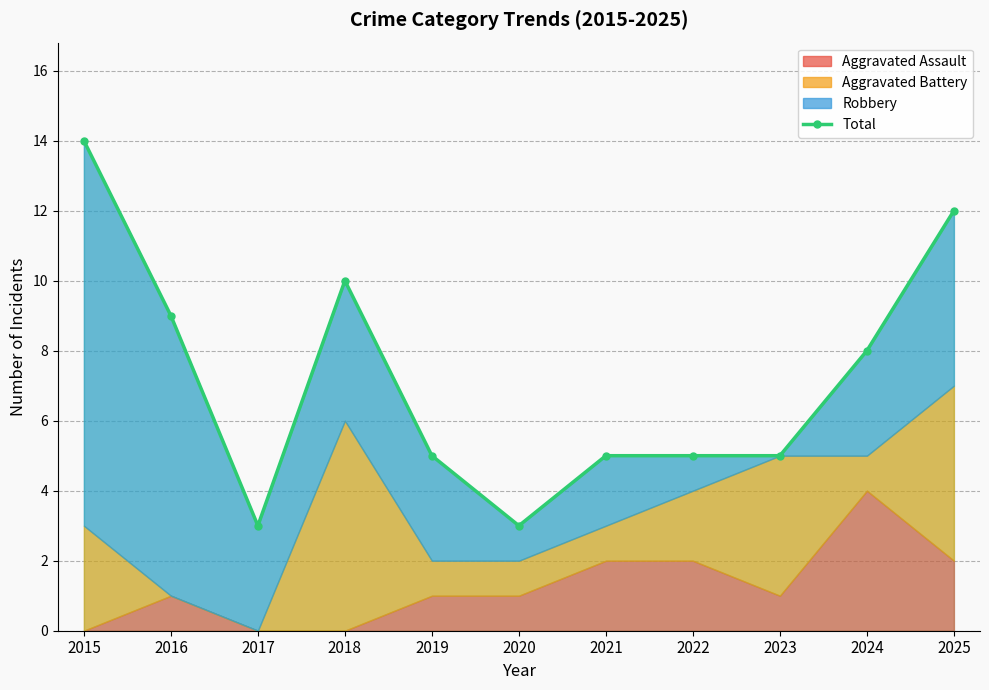

Where does the data first go above 5?

2015